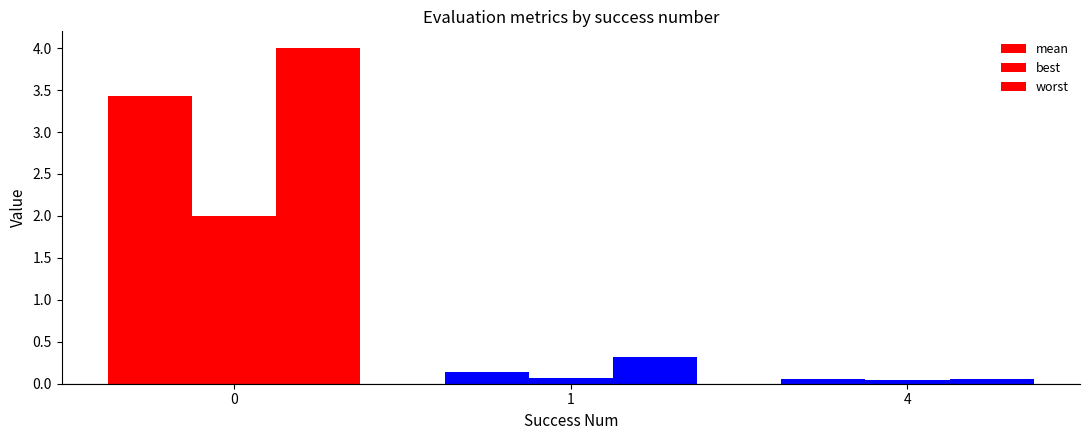

Are the bars horizontal?

No